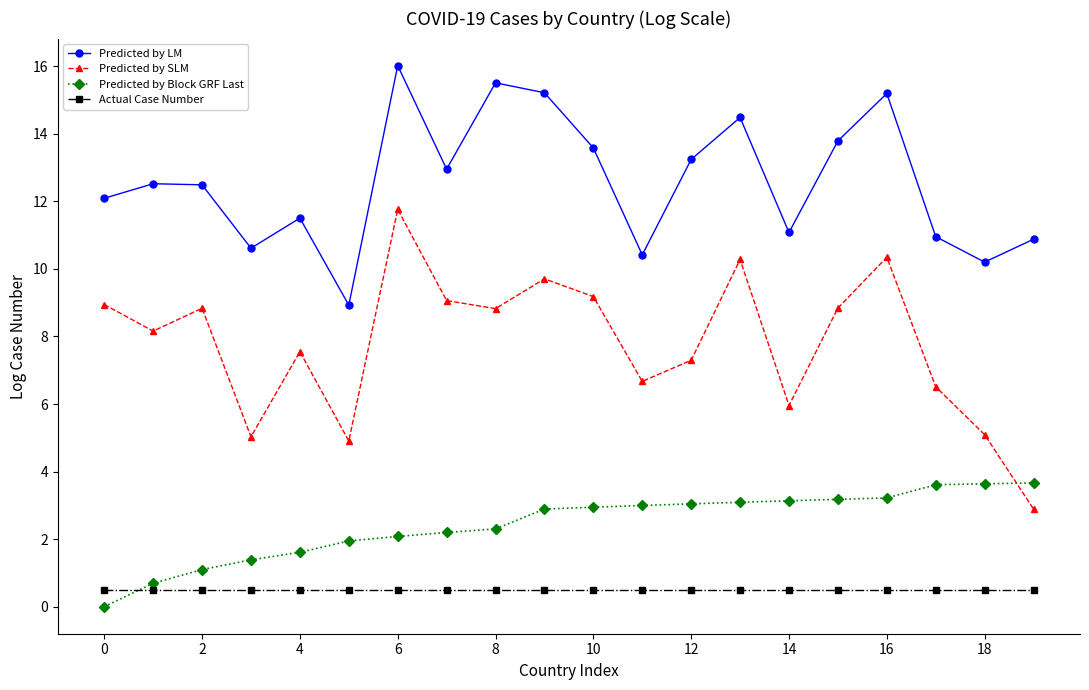

True or false: Predicted by SLM has more than 1 points higher than both neighbors.

True